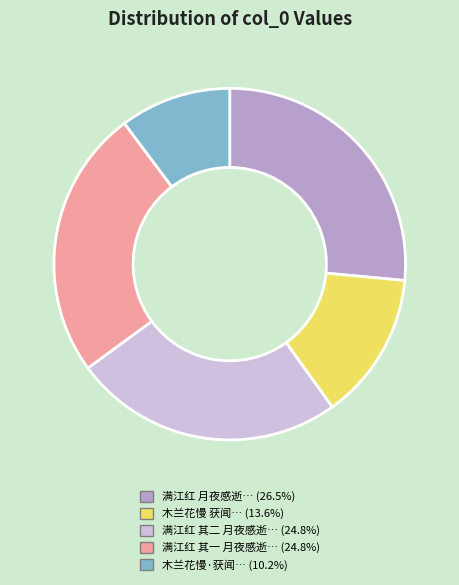

Is there any slice that represents more than half of the pie?

No